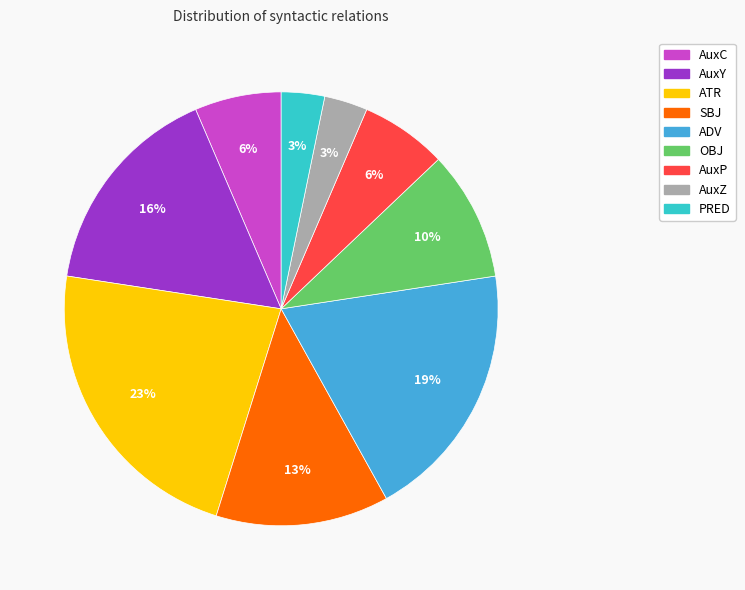

To the nearest percent, what is the average slice percentage?

11%